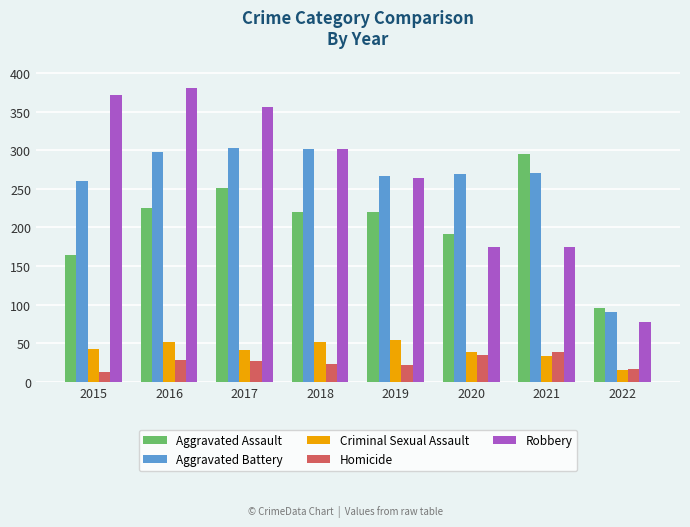

At 2015, list the series in order from smallest to largest.

Homicide, Criminal Sexual Assault, Aggravated Assault, Aggravated Battery, Robbery